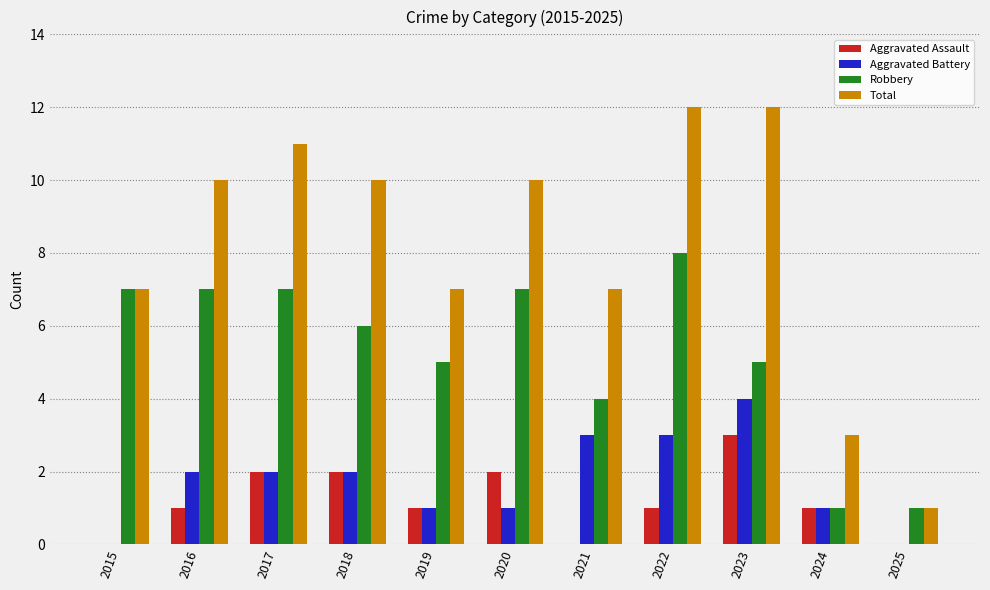

What is the highest value of the Aggravated Assault series?

3